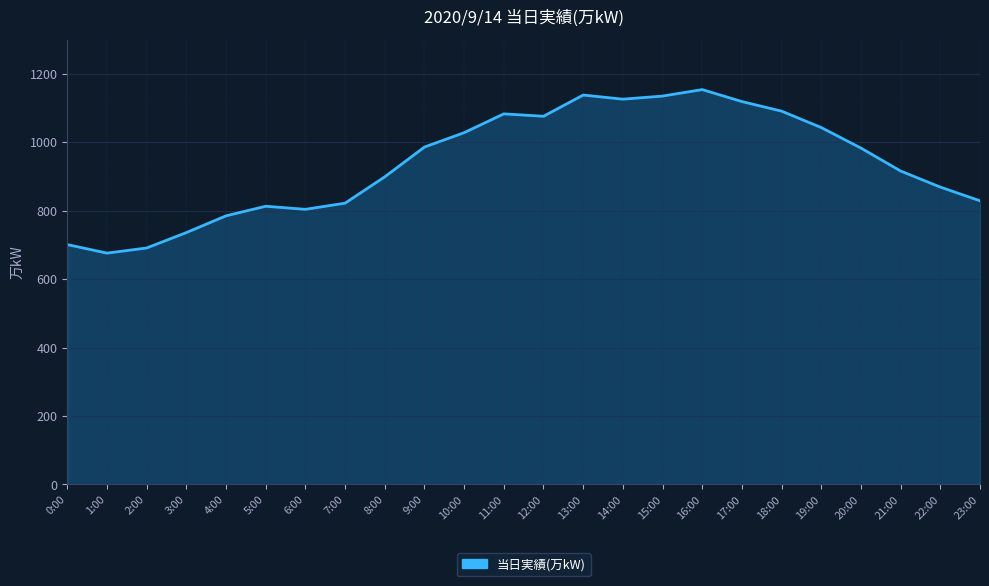

What is the sum of all values?

22503